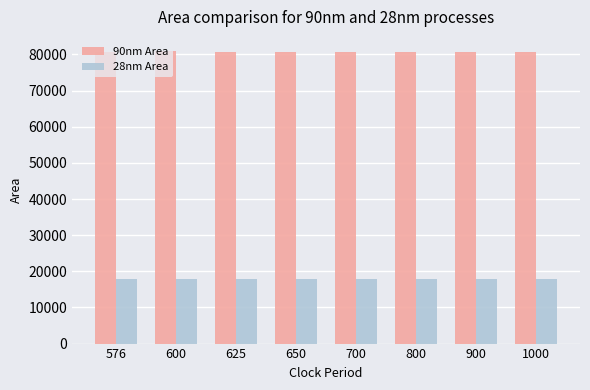

What is the spread (max minus min) of values at 1000?

62880